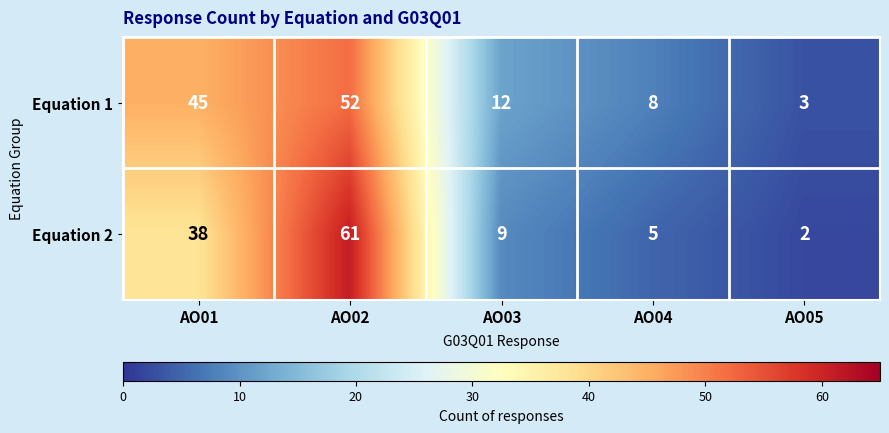

What is the sum of all Equation 1 values?

120